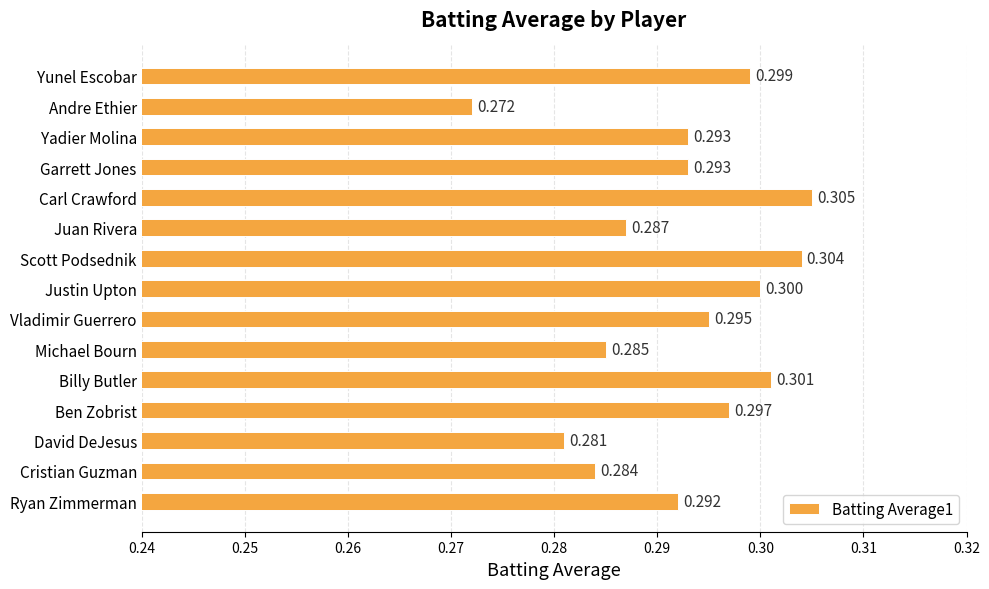

Which label corresponds to the largest value in the chart?

Carl Crawford